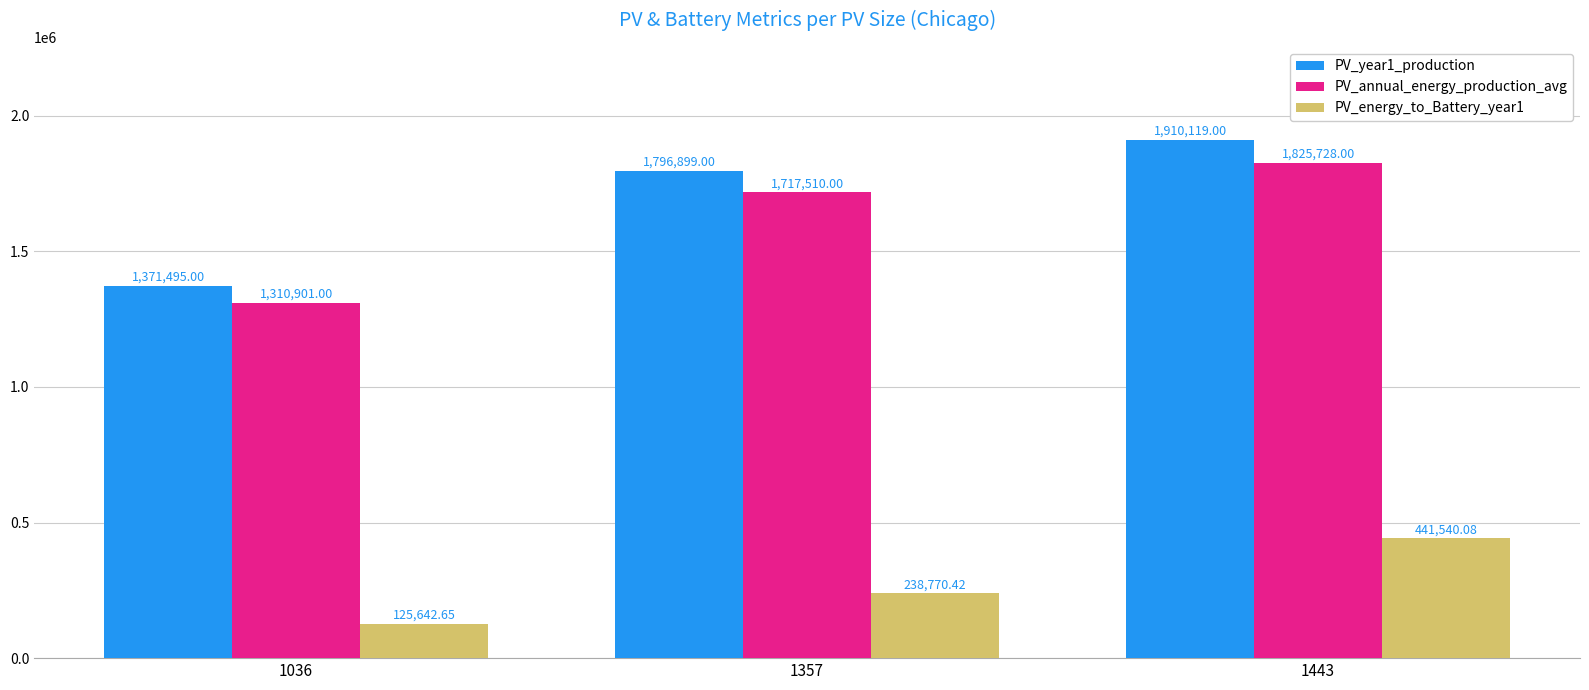

Which series has the largest range (max minus min)?

PV_year1_production